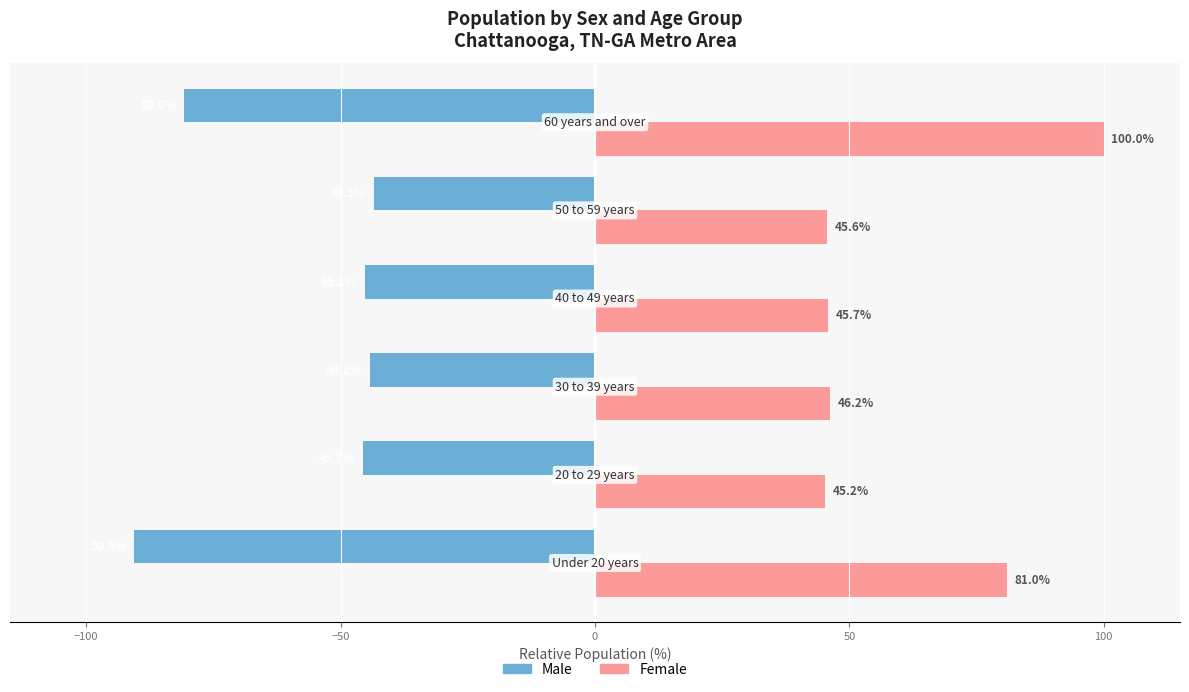

Which series has the largest total across all categories?

Female